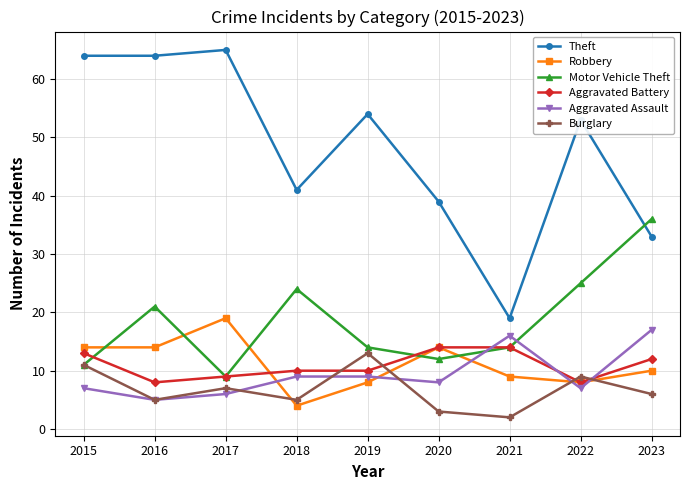

What is the value of the Robbery point at the 4th from the left?

4